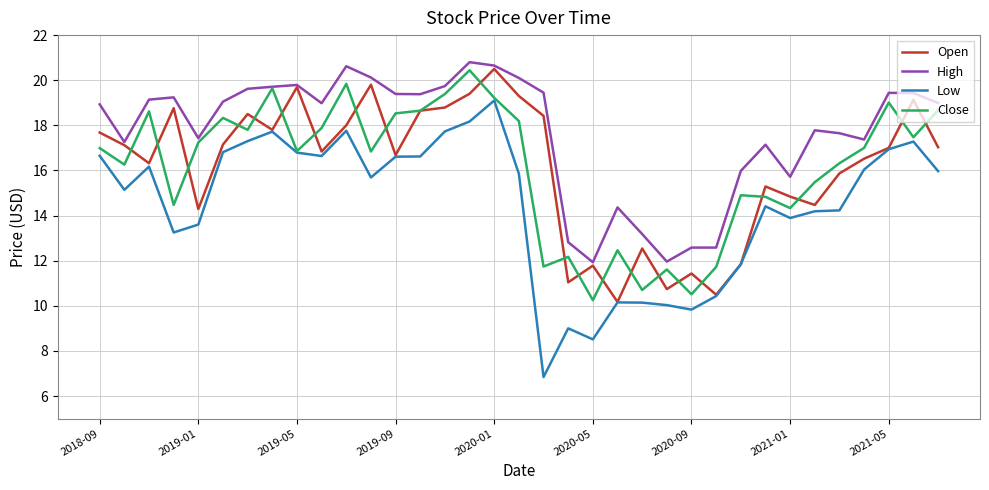

What are all the series names shown in the legend?

Open, High, Low, Close